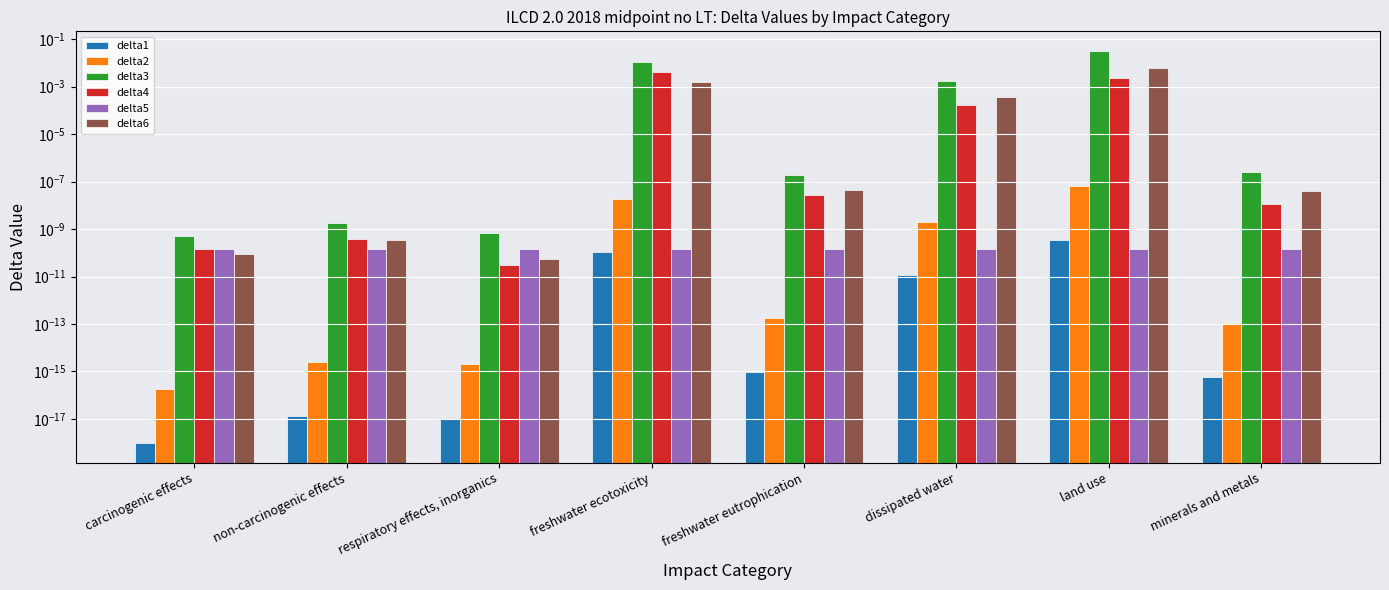

What are all the series names shown in the legend?

delta1, delta2, delta3, delta4, delta5, delta6